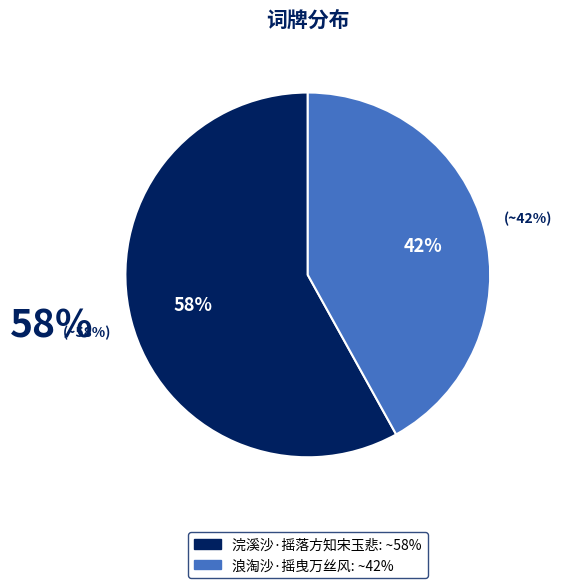

What is the smallest slice in the pie chart?

浪淘沙·摇曳万丝风